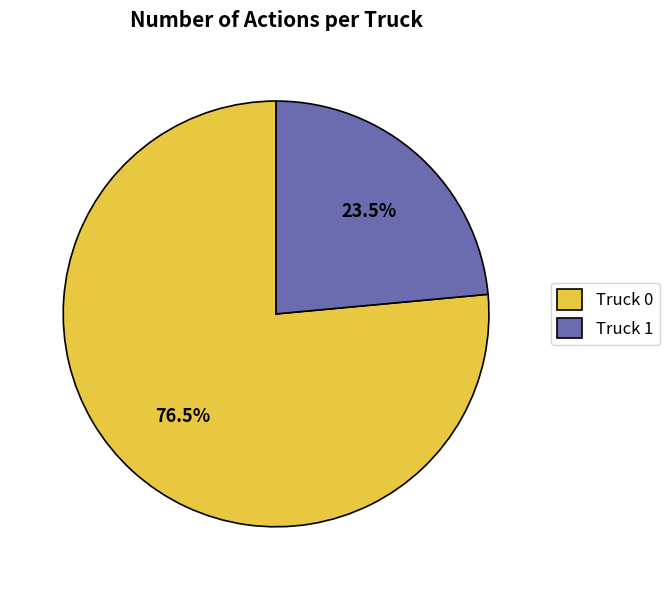

Combined, what portion of the pie is Truck 0 and Truck 1?

100.0%